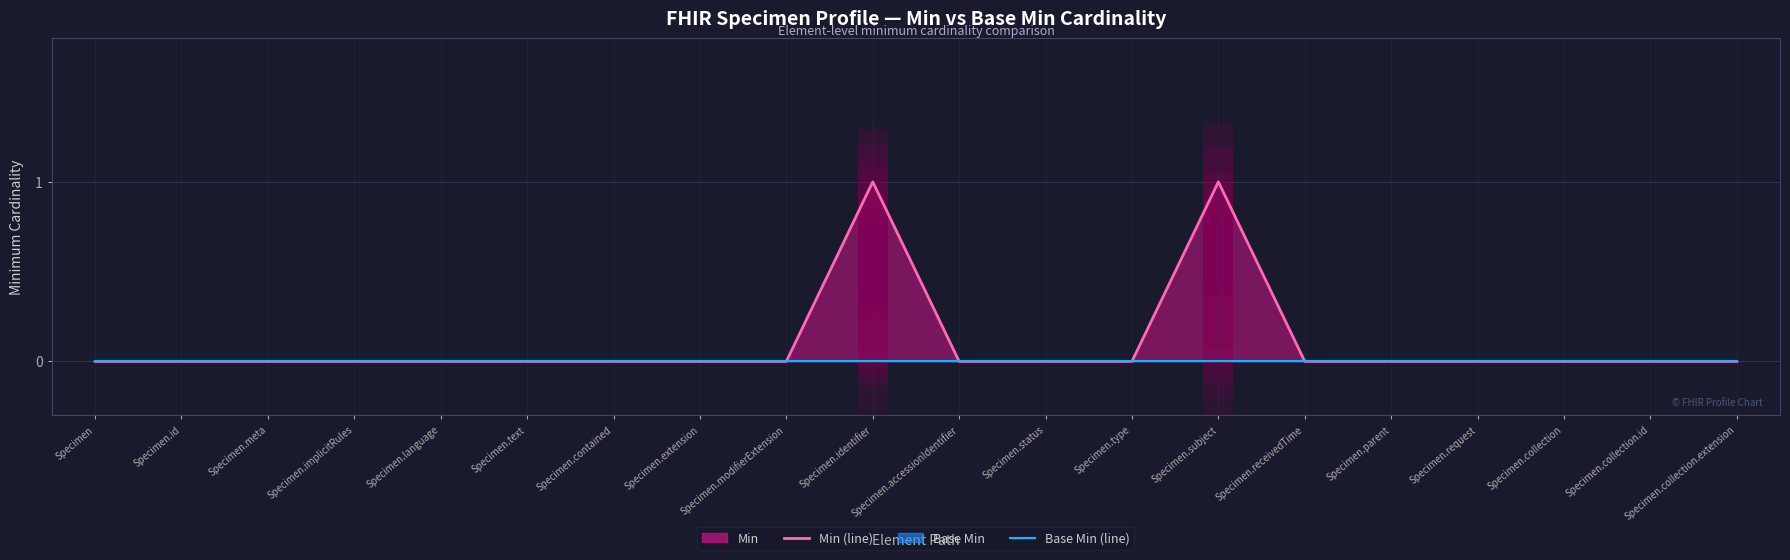

The value of Base Min (line) at Specimen.extension is 0. True or false?

True